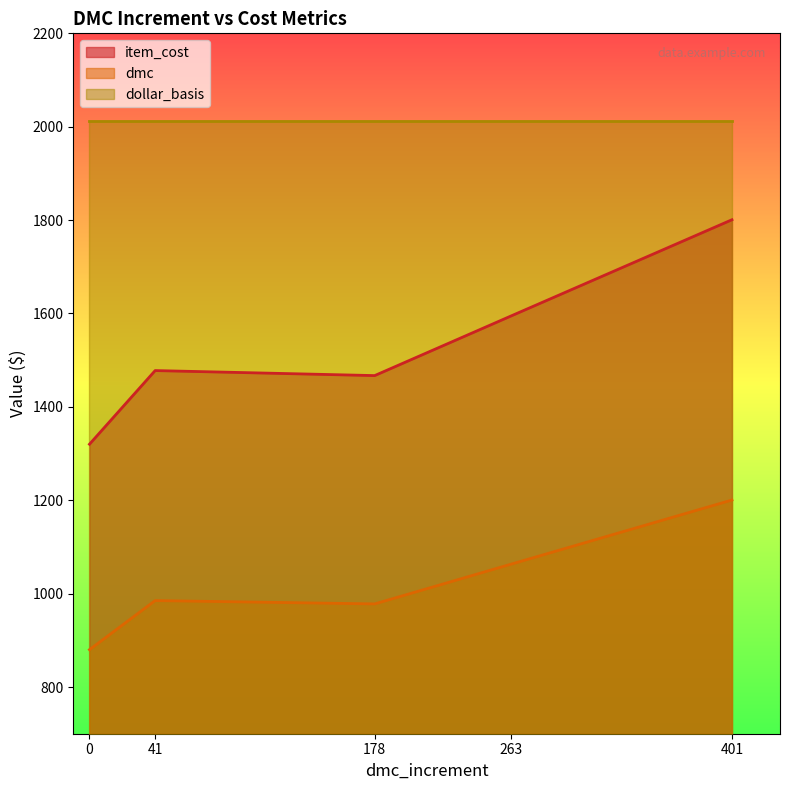

Rank the series by their maximum value, from highest to lowest.

dollar_basis, item_cost, dmc